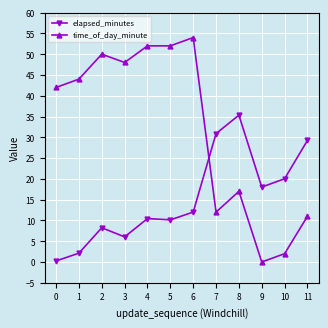

Is it true that elapsed_minutes equals 15.2 at 4?

False